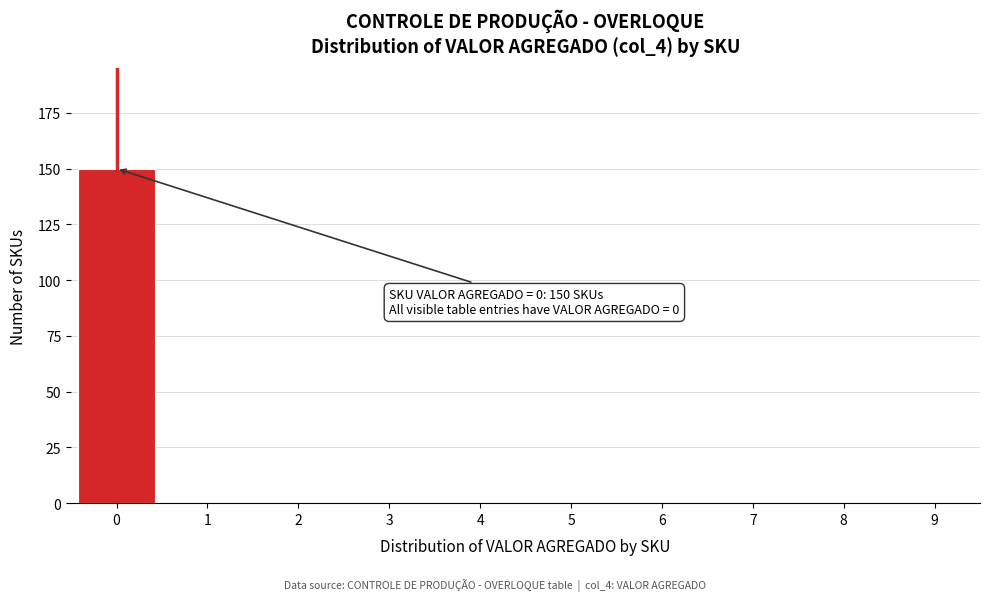

Reading left to right, transcribe all the data shown in this chart.

0=150	1=0	2=0	3=0	4=0	5=0	6=0	7=0	8=0	9=0